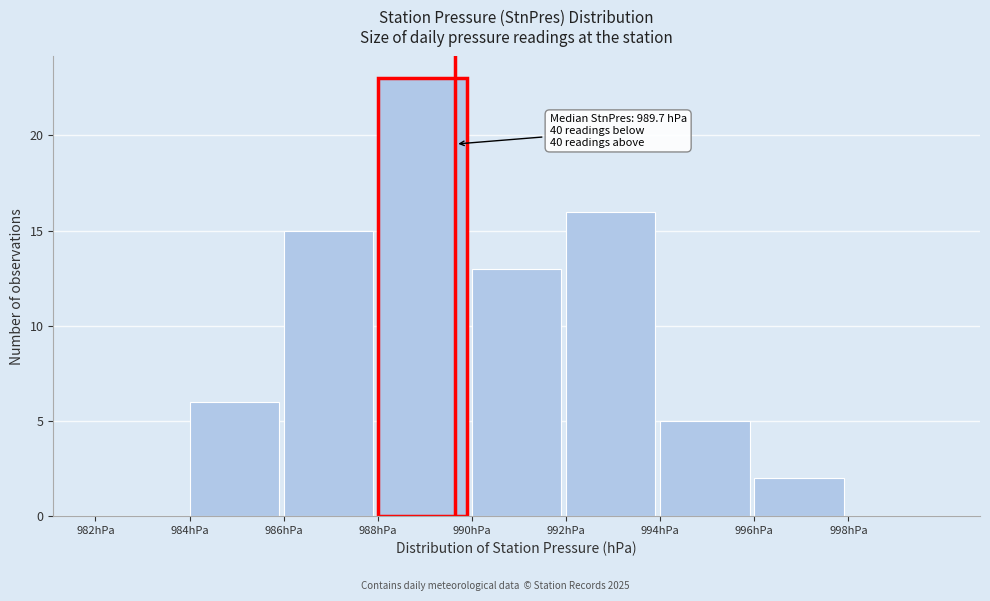

Over which range of the x-axis is the bar tallest?

988 to 990